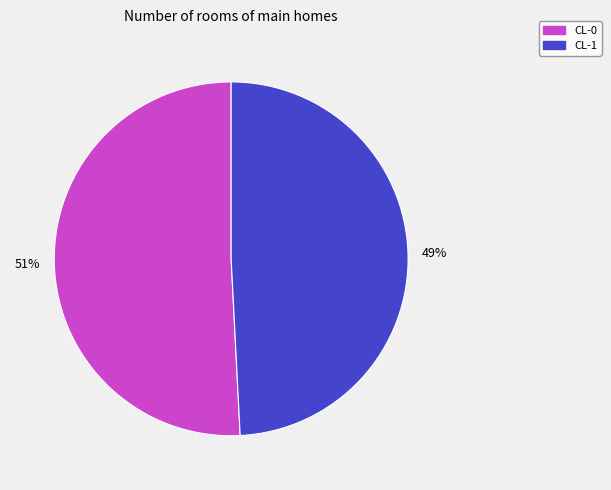

To the nearest percent, what is the average slice percentage?

50%